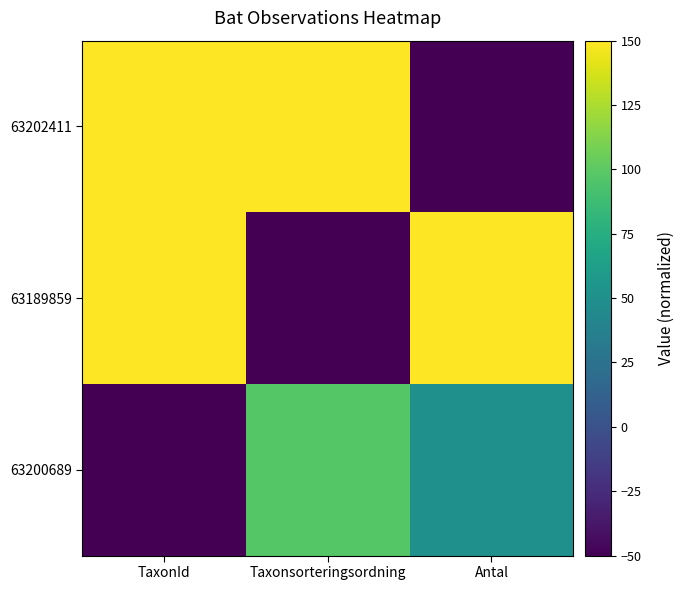

Count the number of data series in this chart.

3